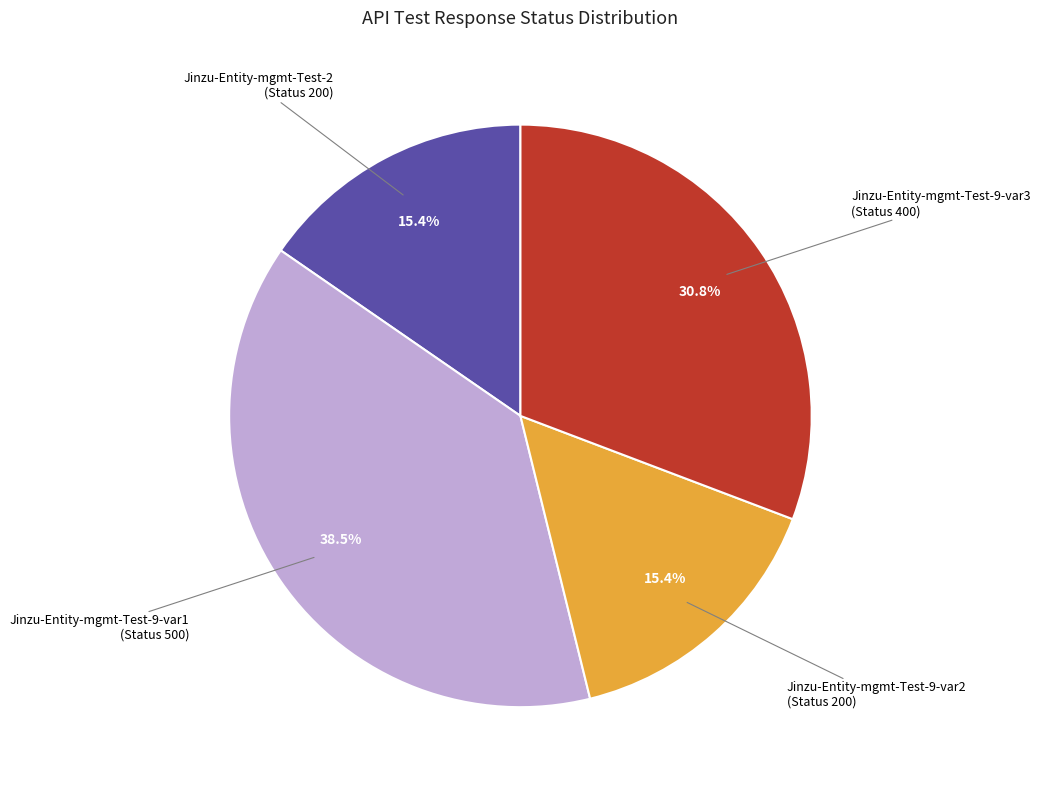

What percentage is NOT represented by Jinzu-Entity-mgmt-Test-2?

84.6%